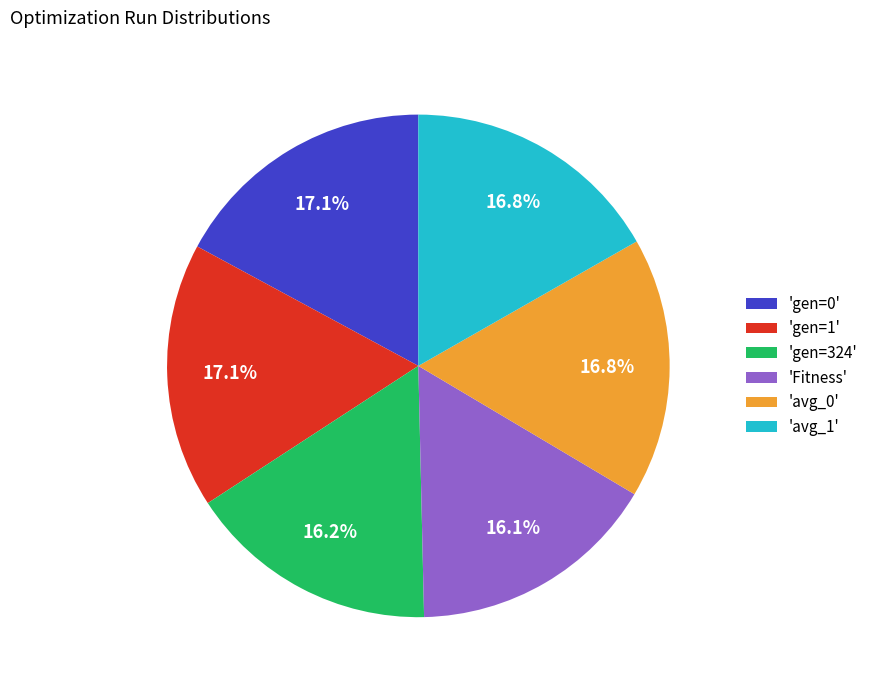

Is 'gen=324' the majority of the pie?

No